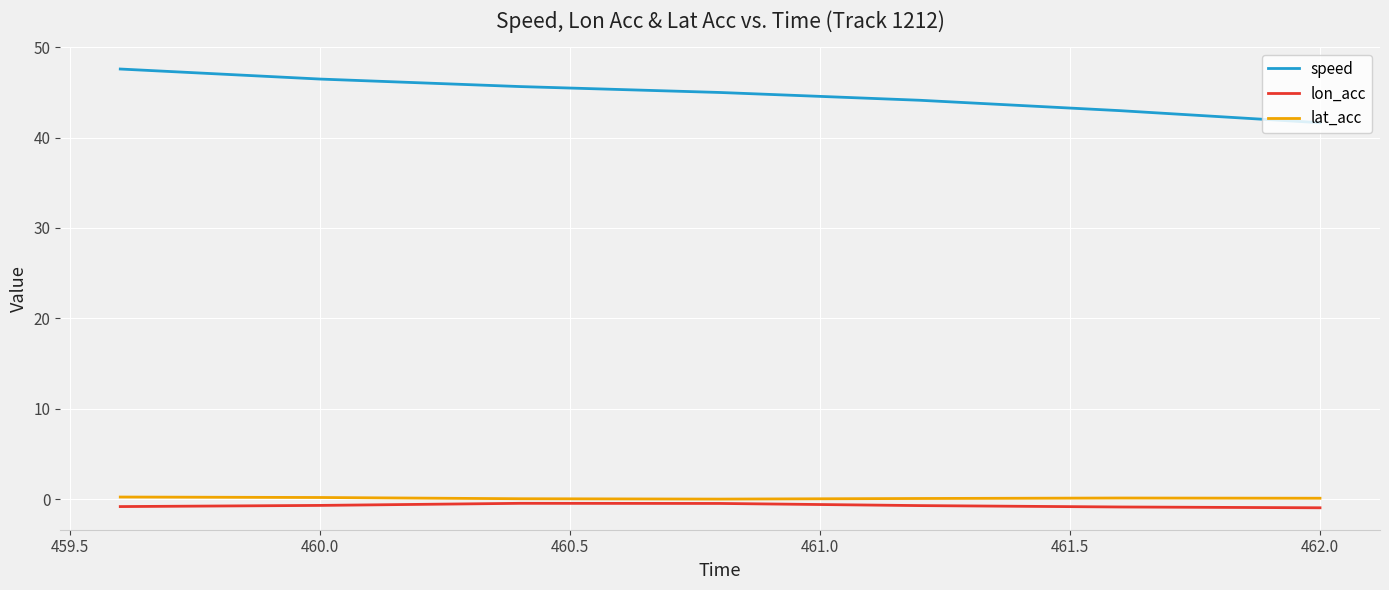

True or false: speed and lon_acc cross at least once.

False